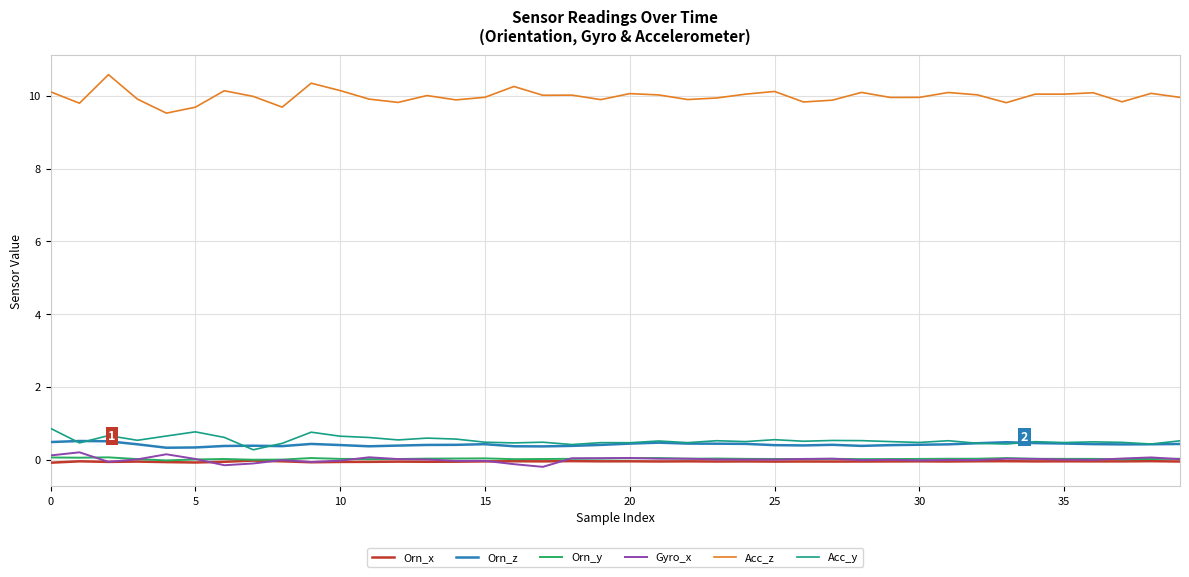

What is the difference between the maximum and minimum values in the Orn_x series?

0.1